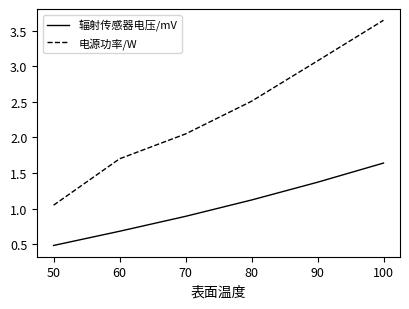

The 电源功率/W series shows 4.4 at 70. True or false?

False